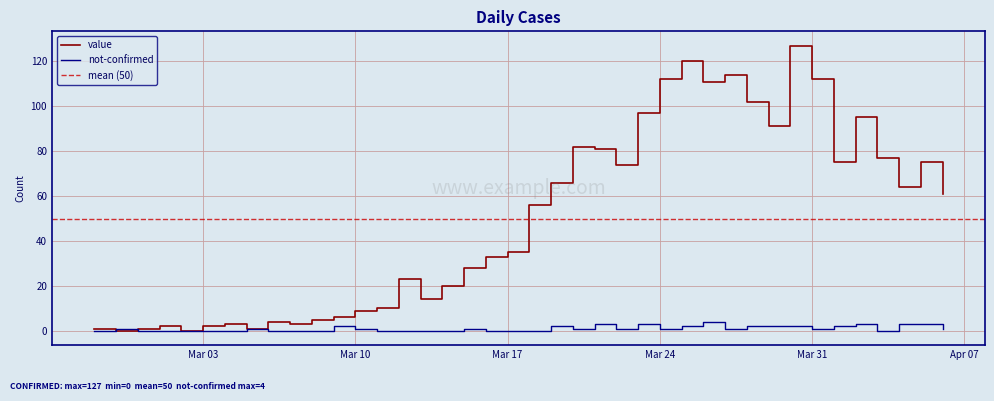

Reading left to right, list all the values displayed in this chart.

value: 1	0	1	2	0	2	3	1	4	3	5	6	9	10	23	14	20	28	33	35	56	66	82	81	74	97	112	120	111	114	102	91	127	112	75	95	77	64	75	61
not-confirmed: 0	1	0	0	0	0	0	1	0	0	0	2	1	0	0	0	0	1	0	0	0	2	1	3	1	3	1	2	4	1	2	2	2	1	2	3	0	3	3	1